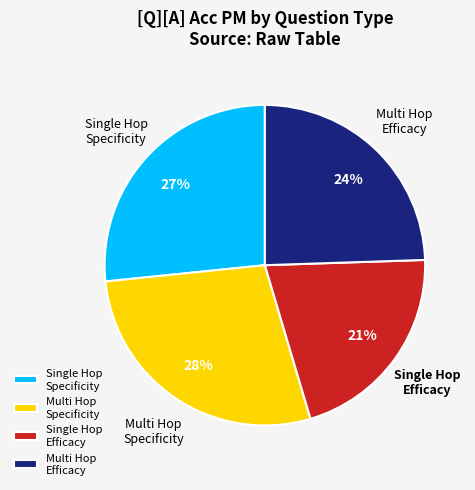

Do Single Hop Specificity and Multi Hop Specificity together represent more than half of the pie?

Yes